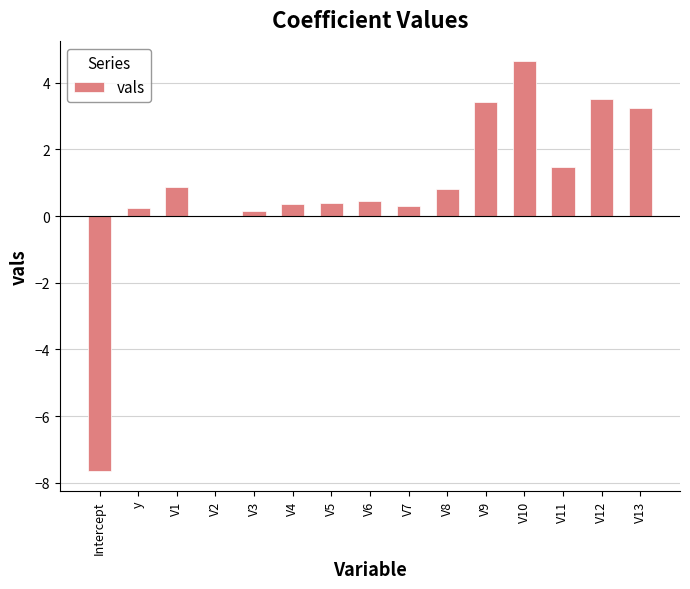

True or false: the data shows 3.4 at V9.

True